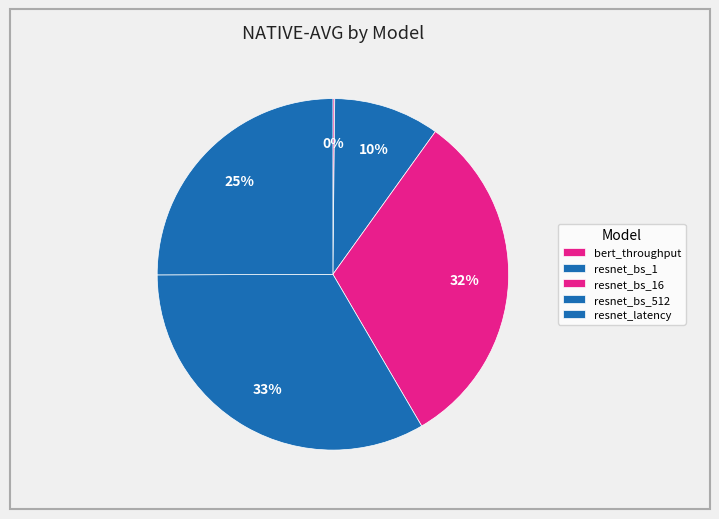

What is the change in value from bert_throughput to resnet_bs_16?

+1545.1